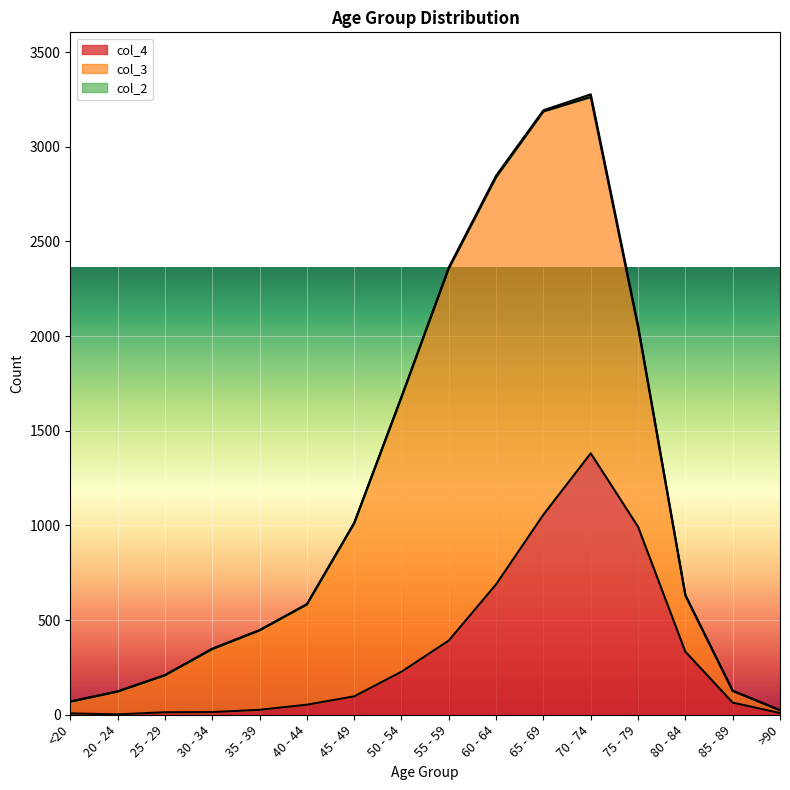

What is the label of the 2nd point from the left?

20 - 24